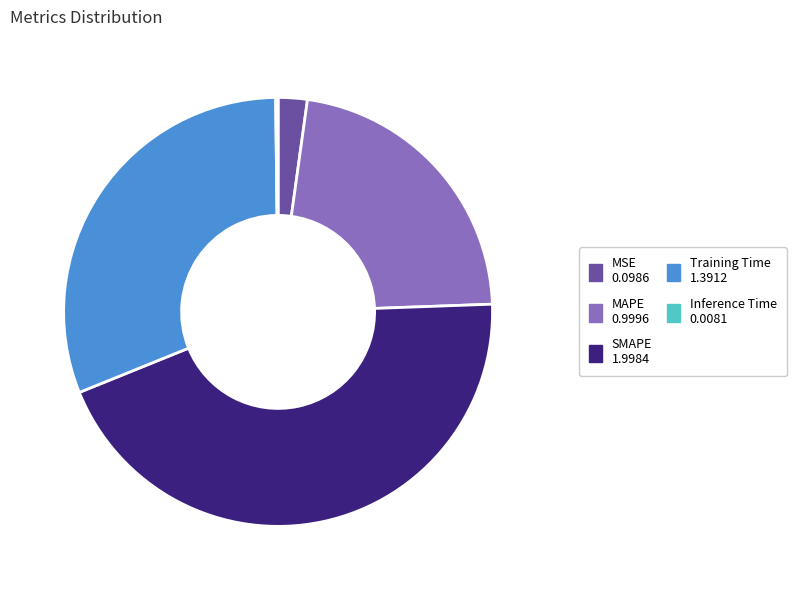

Between Training Time and SMAPE, which is larger?

SMAPE